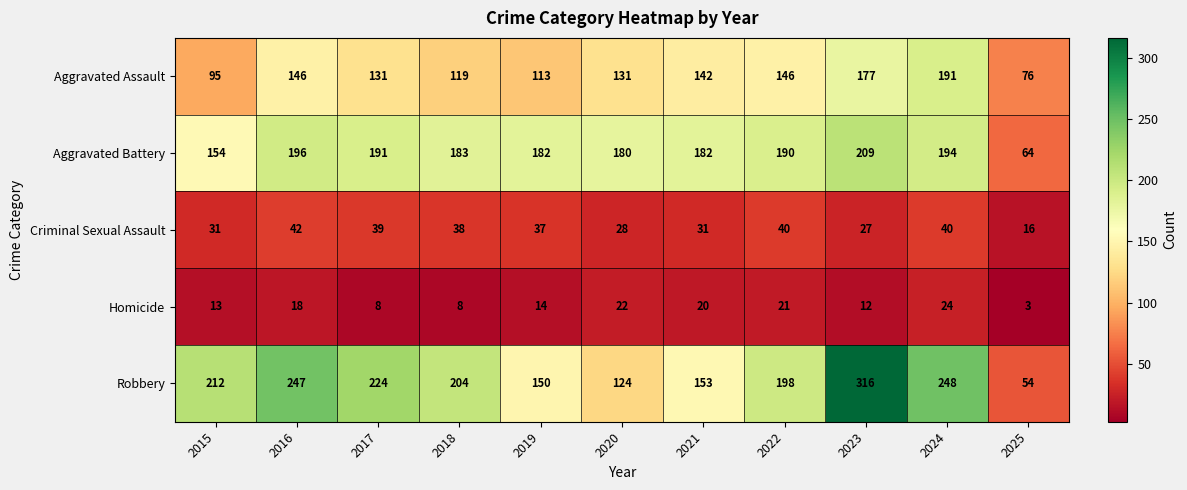

Which category has the lowest value in the Aggravated Assault series?

2025